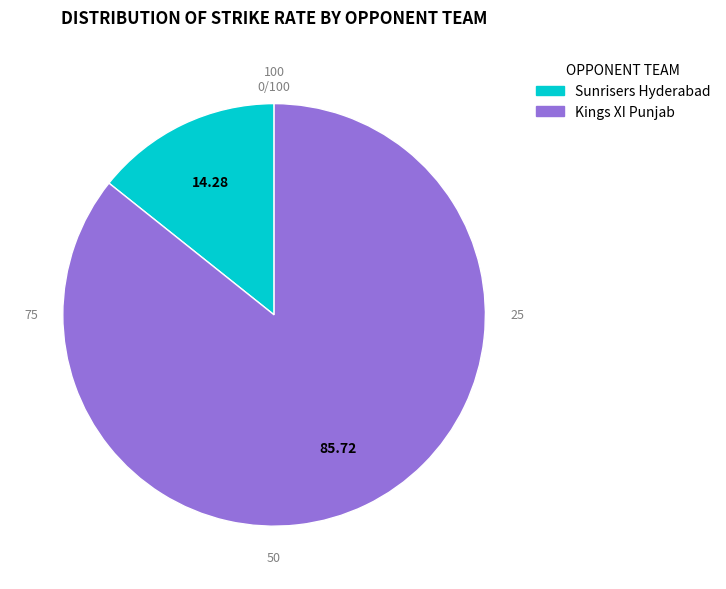

What is the smallest slice in the pie chart?

Sunrisers Hyderabad